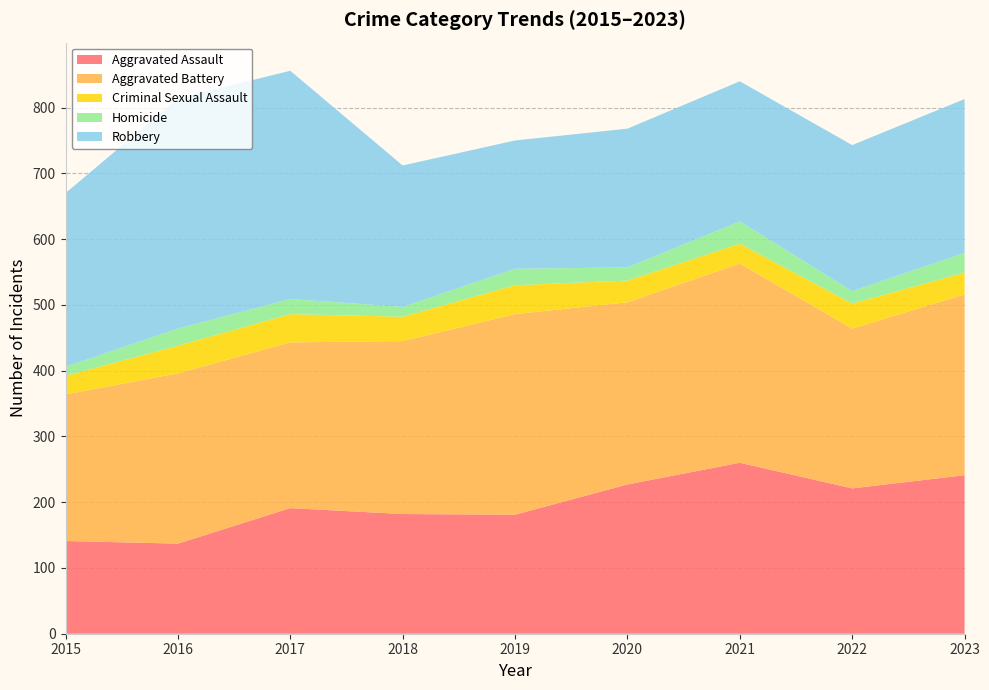

Reading left to right, extract all data points from this chart.

Aggravated Assault: 141	137	191	182	181	227	260	221	241
Aggravated Battery: 223	259	252	263	305	277	303	243	275
Criminal Sexual Assault: 28	42	43	37	44	33	30	38	33
Homicide: 14	26	23	15	25	20	34	19	30
Robbery: 264	350	347	215	195	211	213	222	234